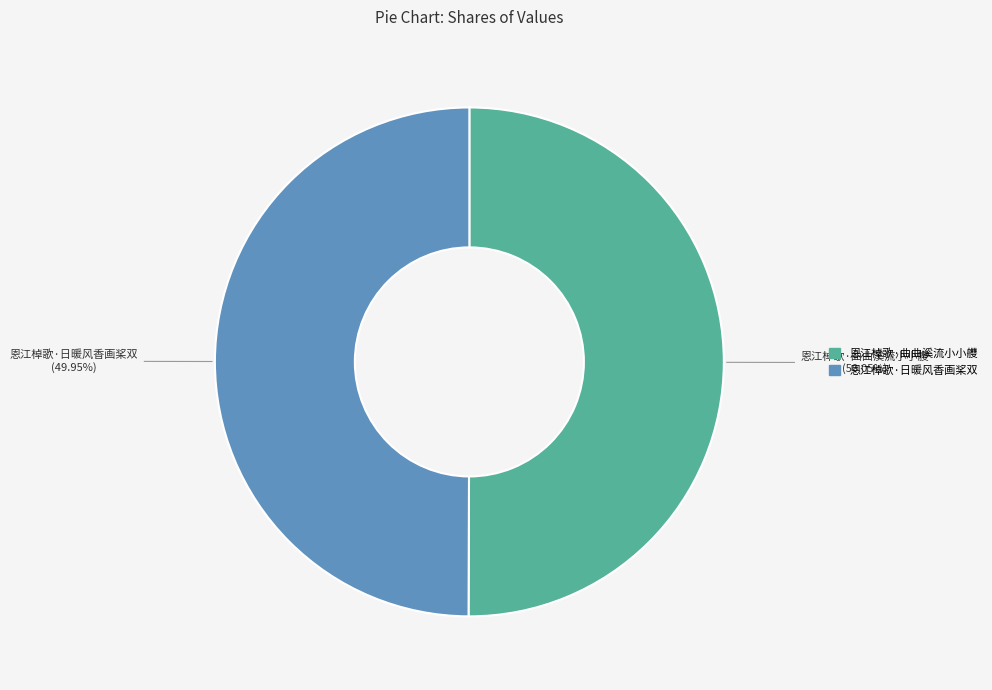

To the nearest percent, what is the combined percentage of 恩江棹歌·日暖风香画桨双 and 恩江棹歌·曲曲溪流小小艭?

100%